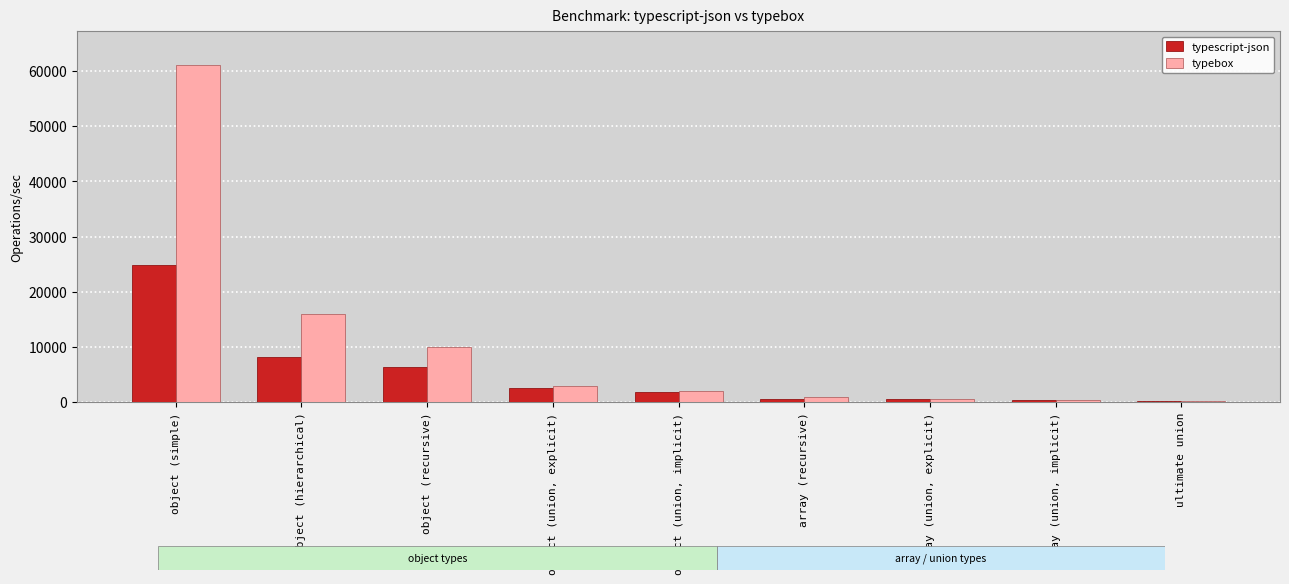

Which series changed the most between object (recursive) and object (union, explicit)?

typebox